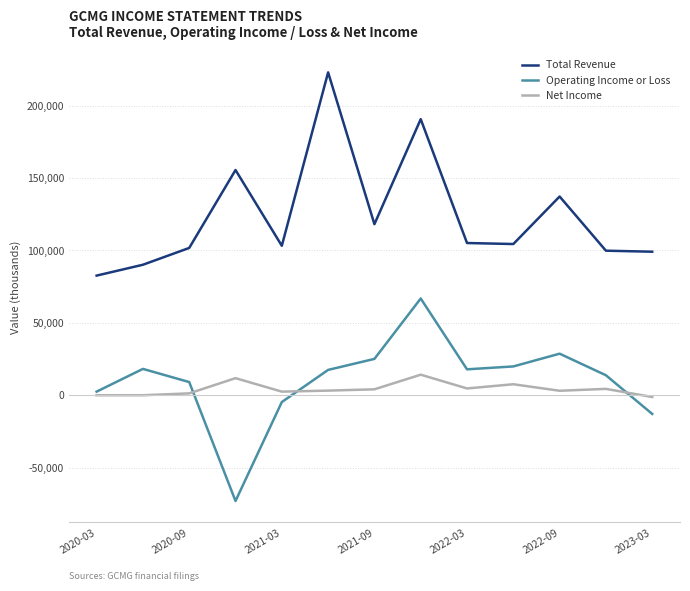

Which series has the largest total across all categories?

Total Revenue